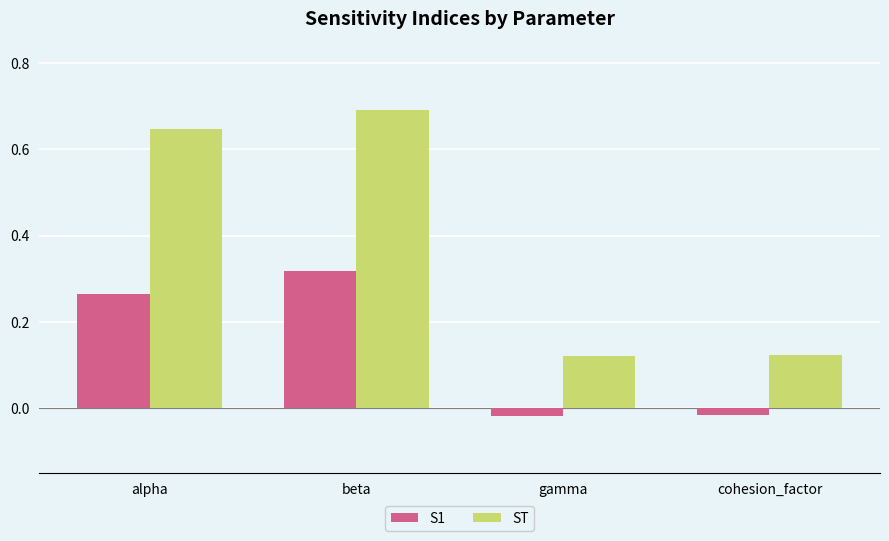

What is the label of the 3rd bar from the left?

gamma